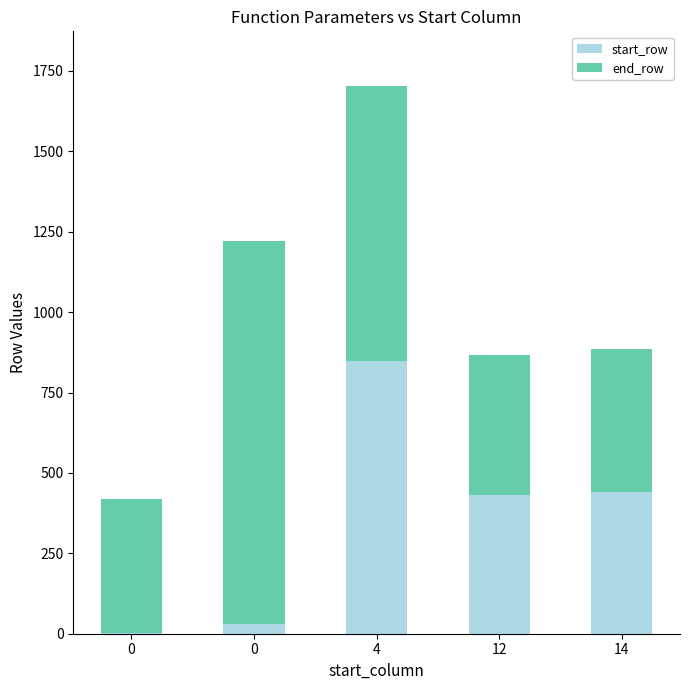

Are the bars horizontal?

No